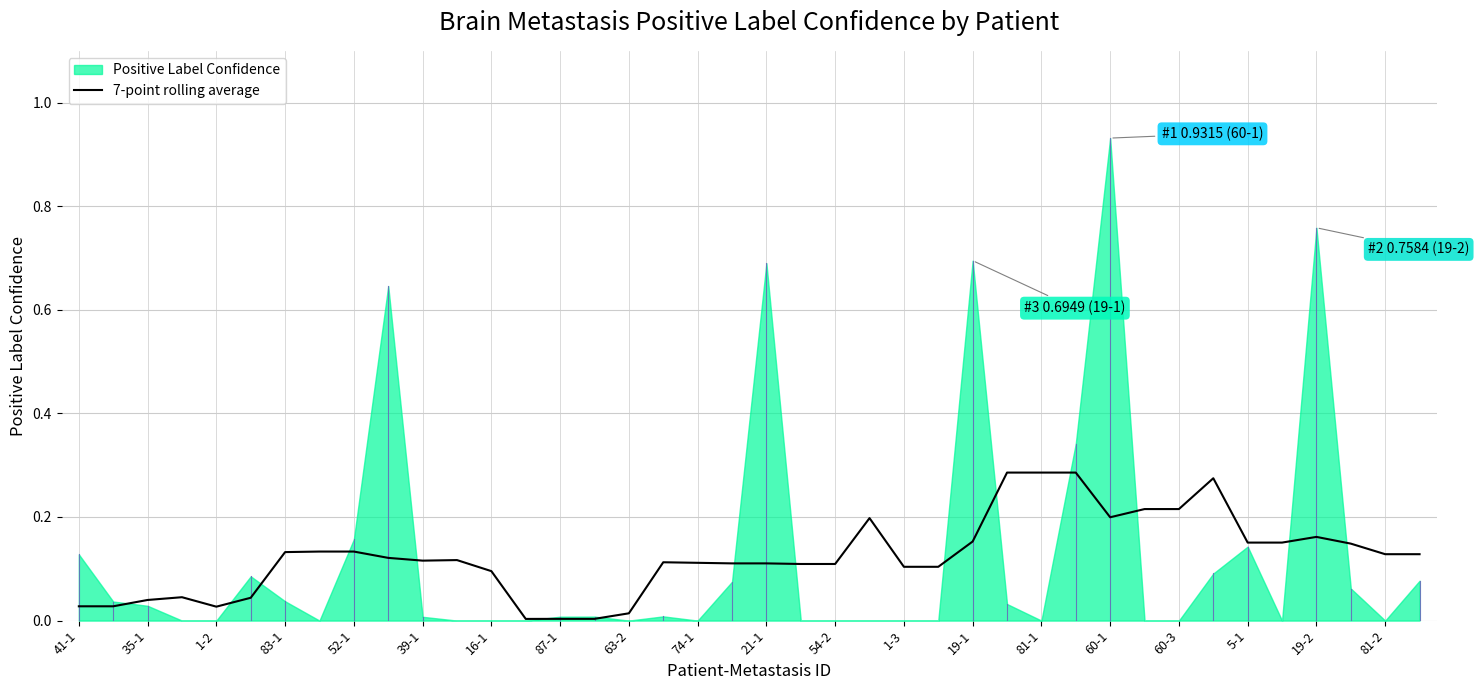

How many lines are shown in the chart?

1